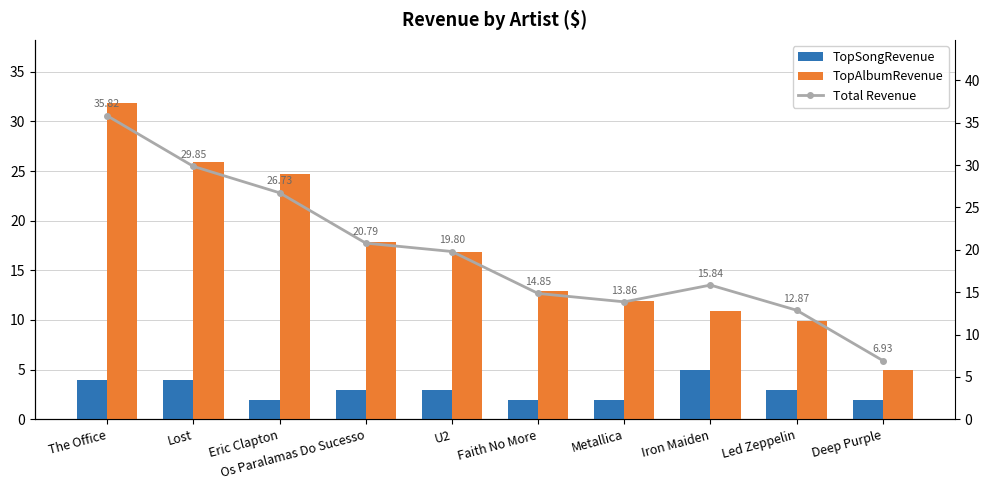

How many data points in TopSongRevenue are above 2?

6